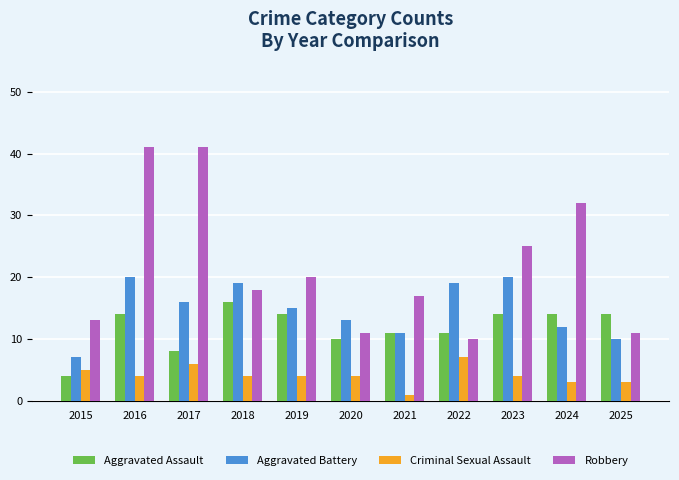

What is the greatest value displayed?

41